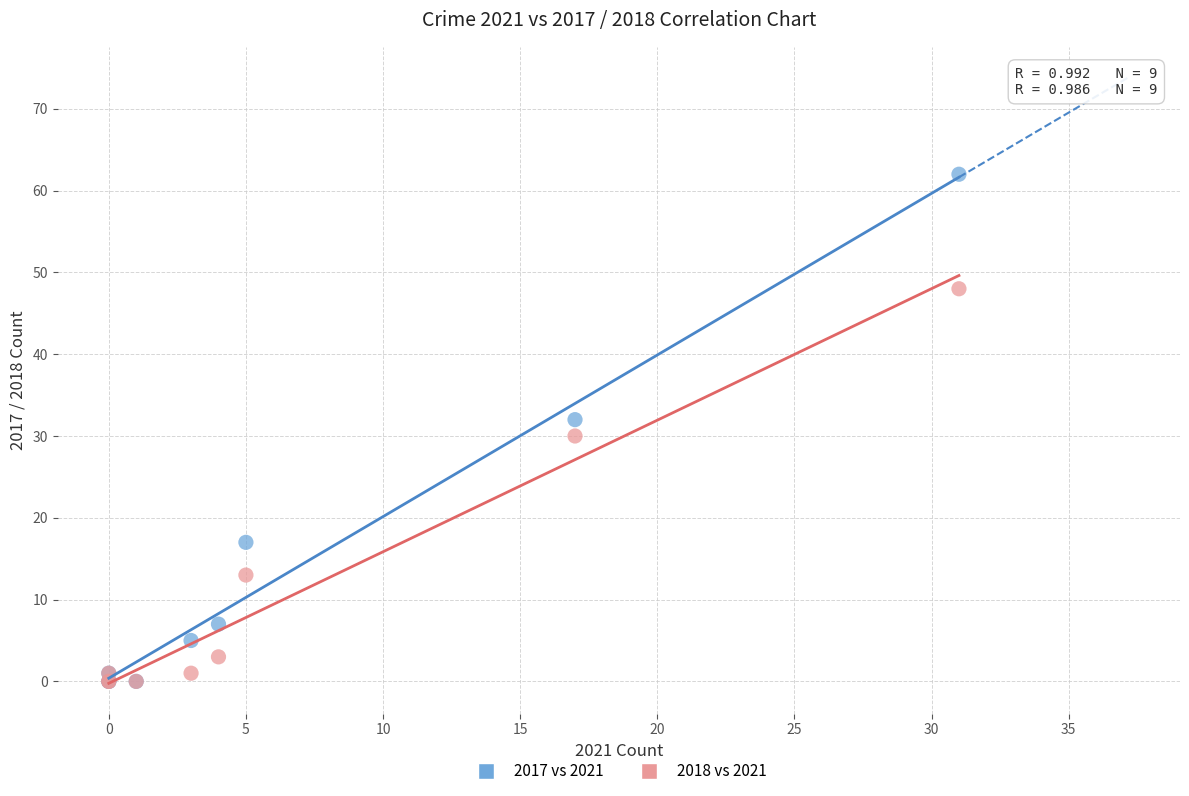

In the 2018 vs 2021 series, what Y value is closest to 24?

30